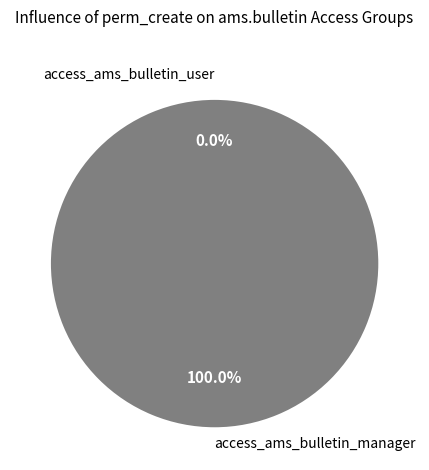

What is the majority slice?

access_ams_bulletin_manager